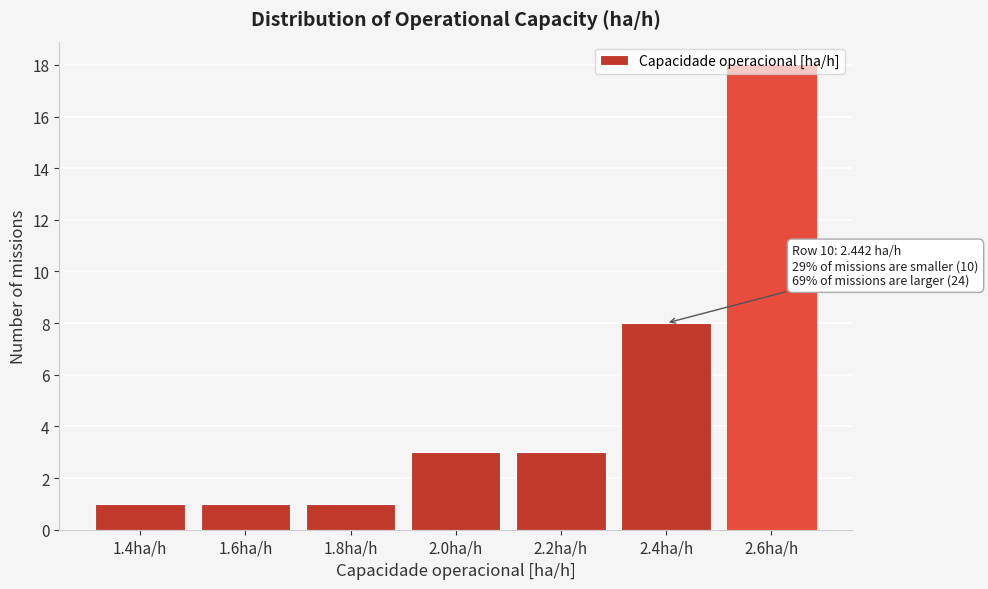

The chart shows a value of 1 at 1.4ha/h. True or false?

True